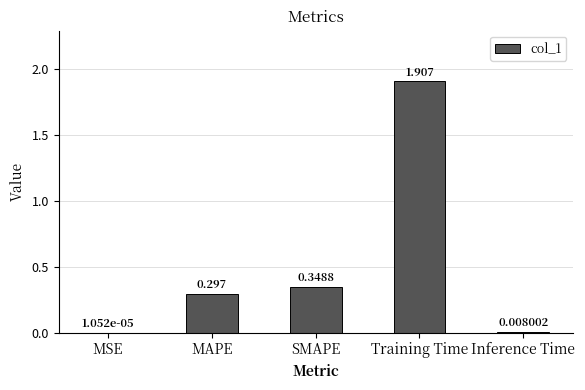

How many data points does each series have?

5